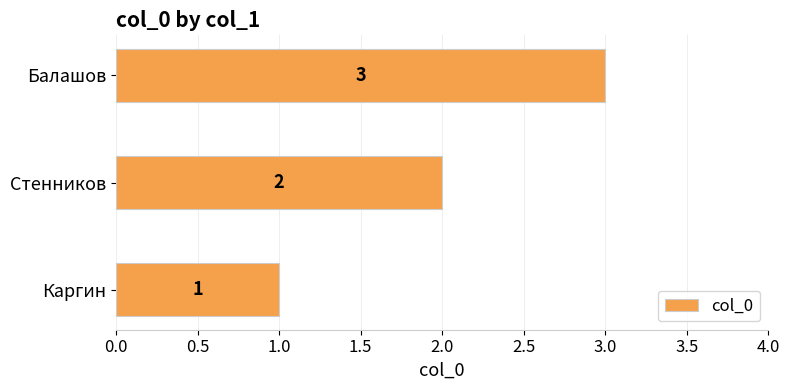

How many values are below 2?

1